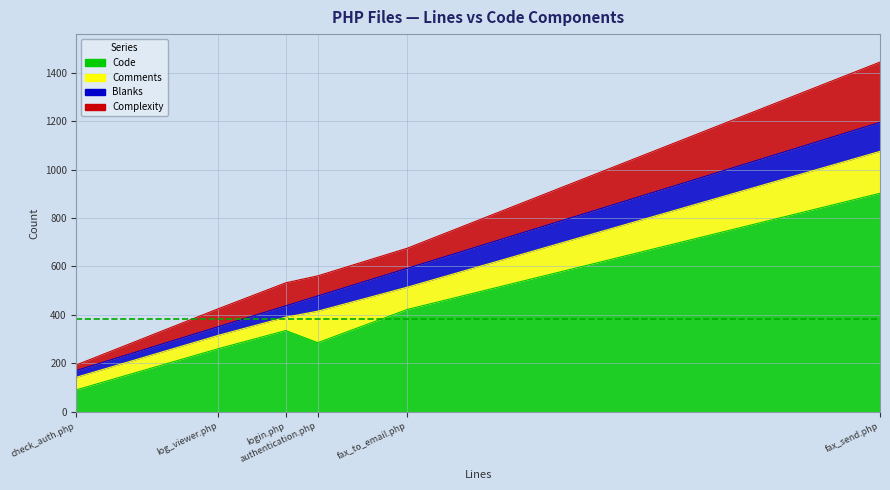

How many distinct data groups are displayed?

4